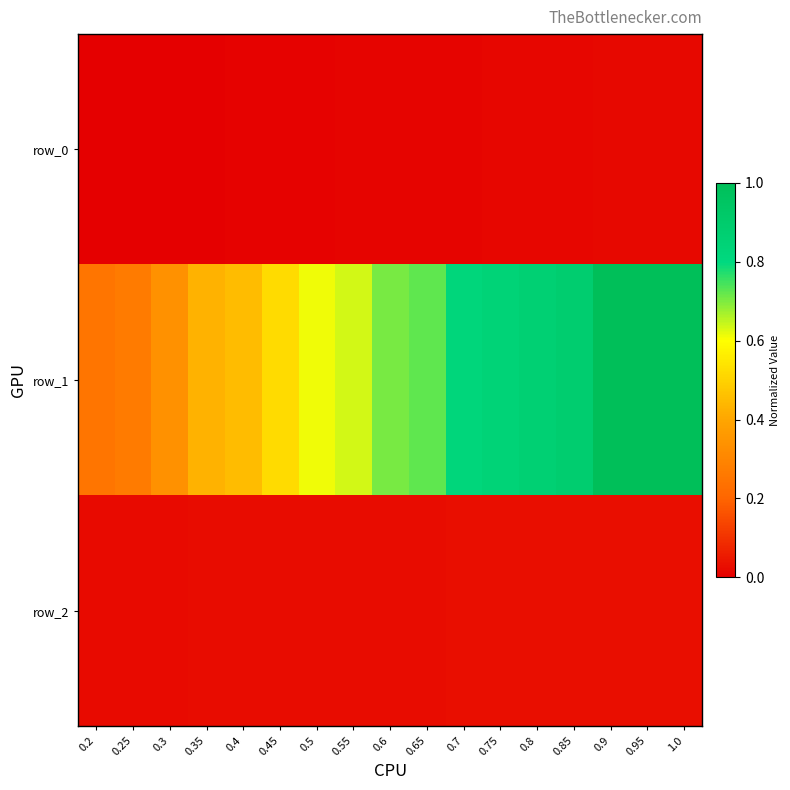

Is the value of row_2 at 0.8 greater than the value of row_0 at 0.95?

Yes